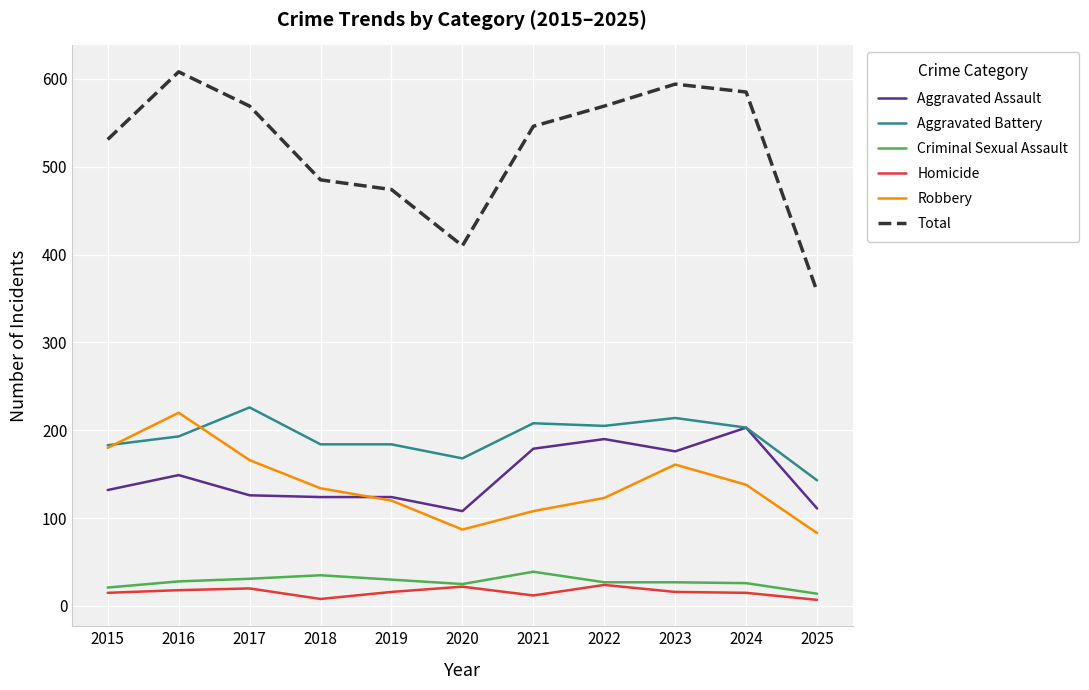

In Homicide, how many points are higher than both neighbors (excluding endpoints)?

3